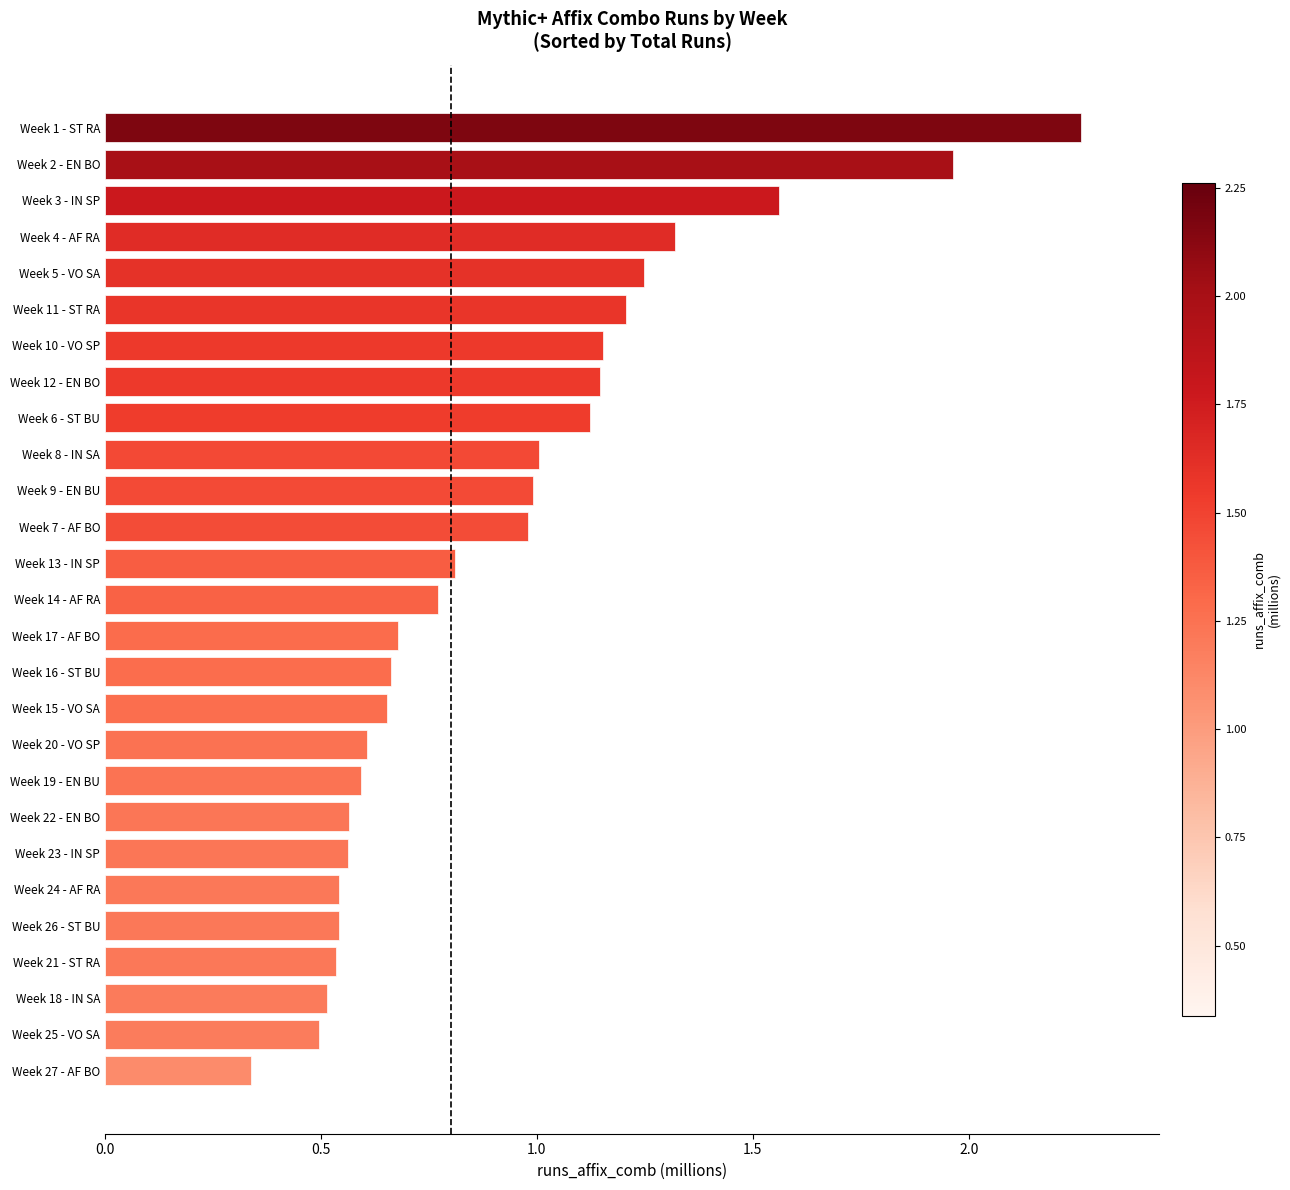

At which category does the chart reach its minimum across all series?

Week 27 - AF BO